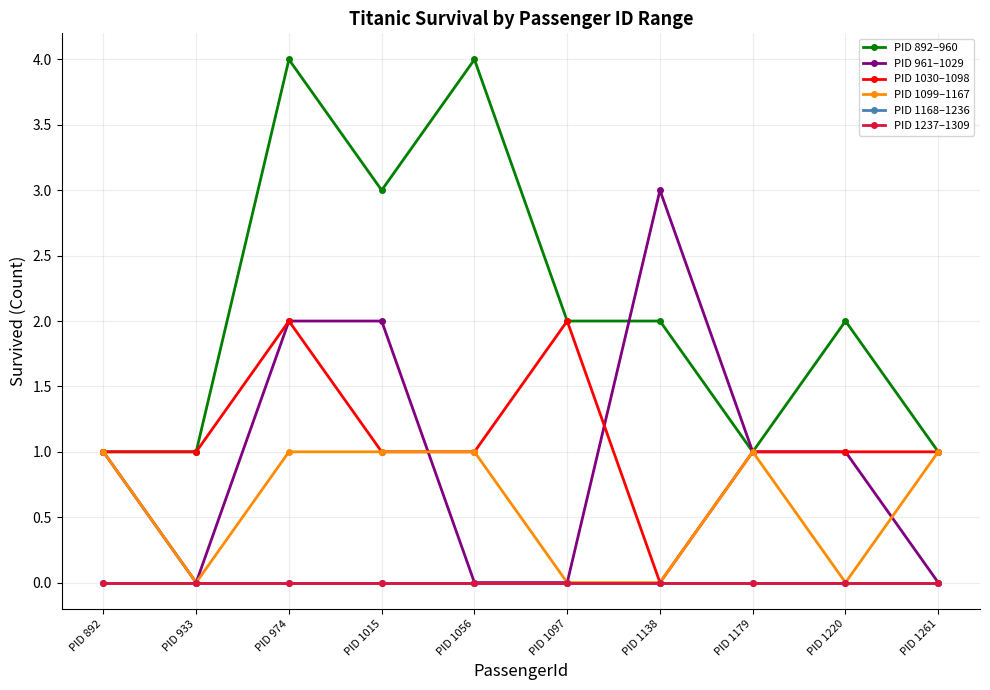

Is the value of PID 892–960 at PID 892 greater than the value of PID 1099–1167 at PID 892?

No